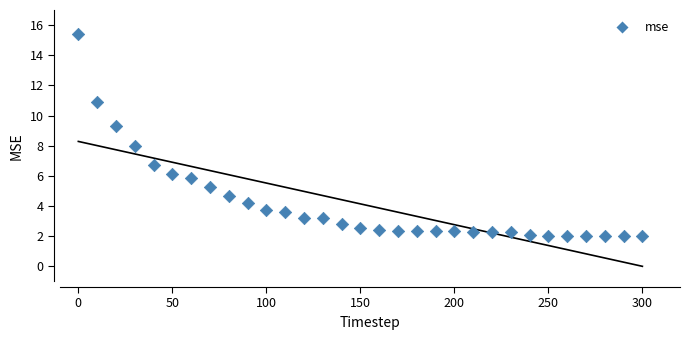

What is the range of Y values (max minus min)?

13.4